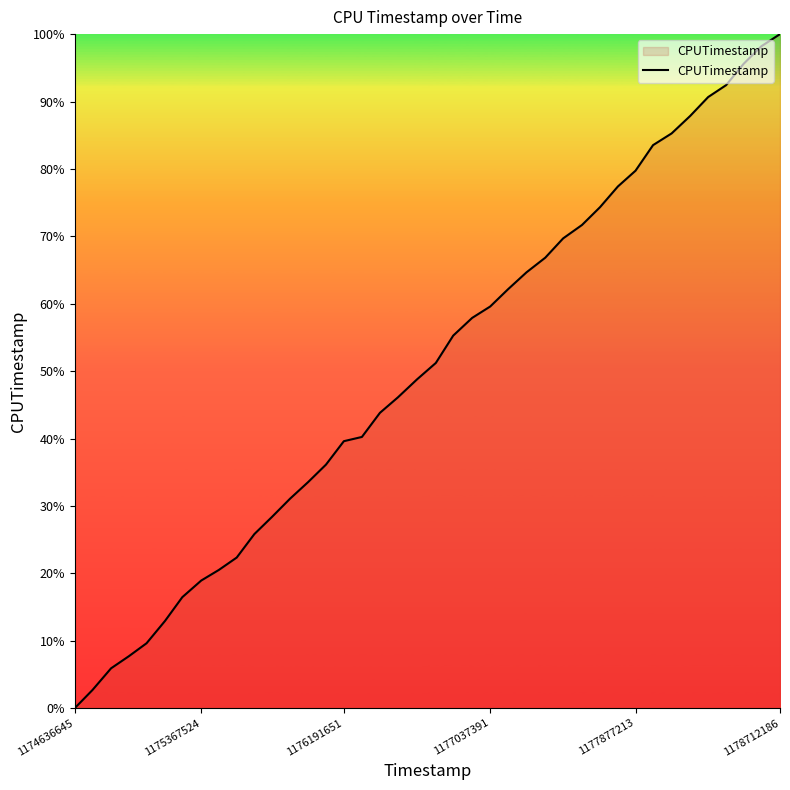

How many categories are shown in the chart?

40